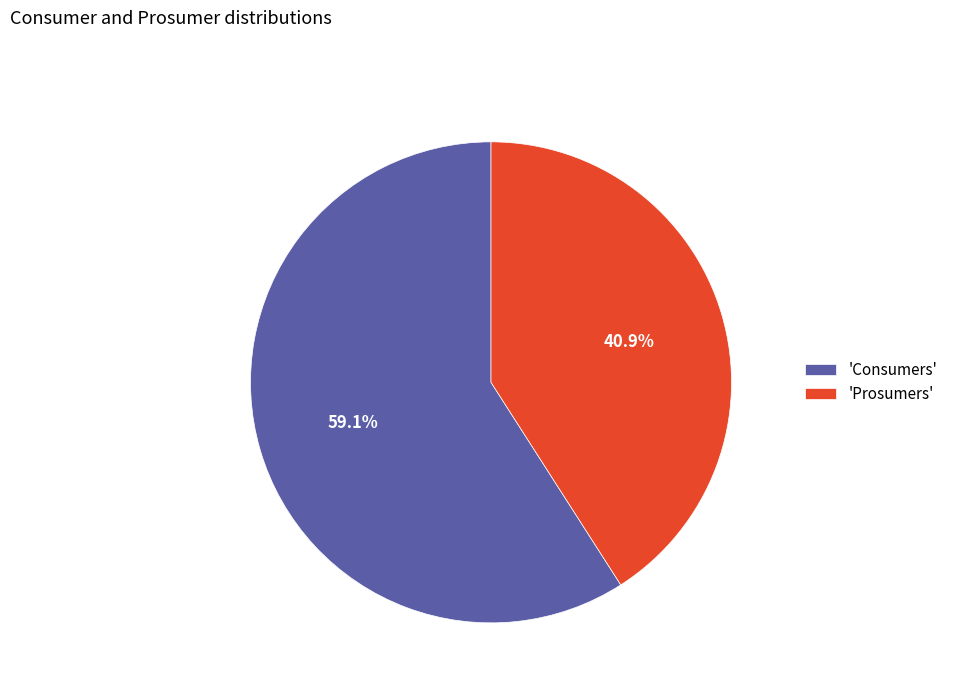

Which category accounts for the majority?

'Consumers'